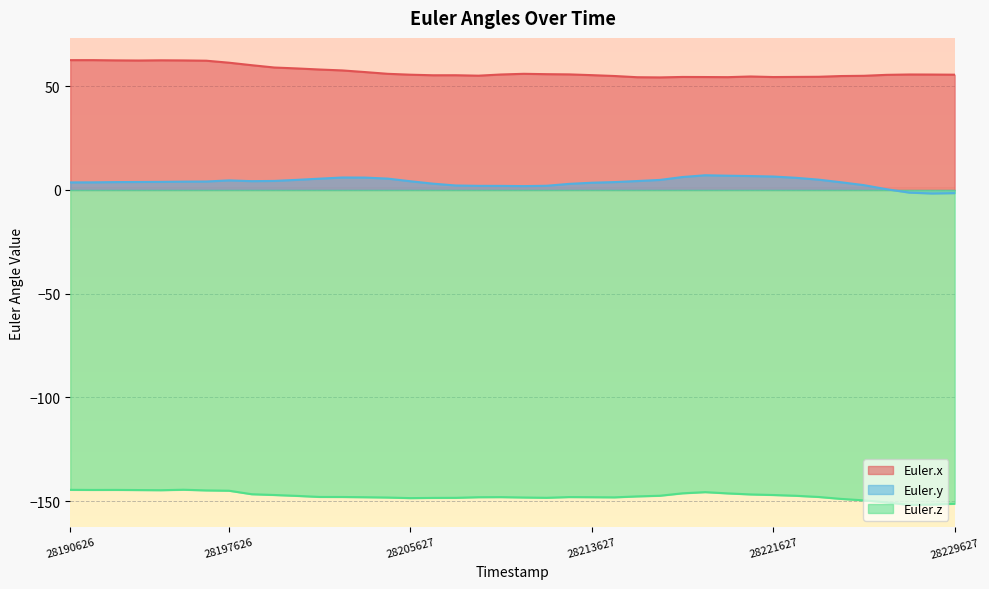

What is the minimum value for Euler.z?

-151.8